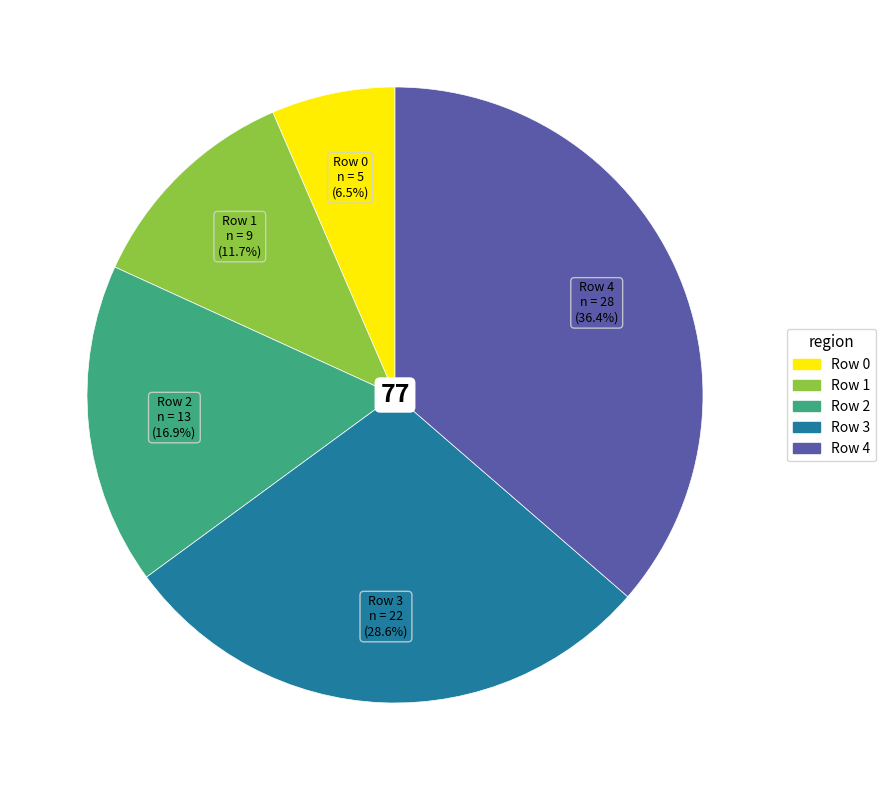

Is there a majority slice in this chart?

No